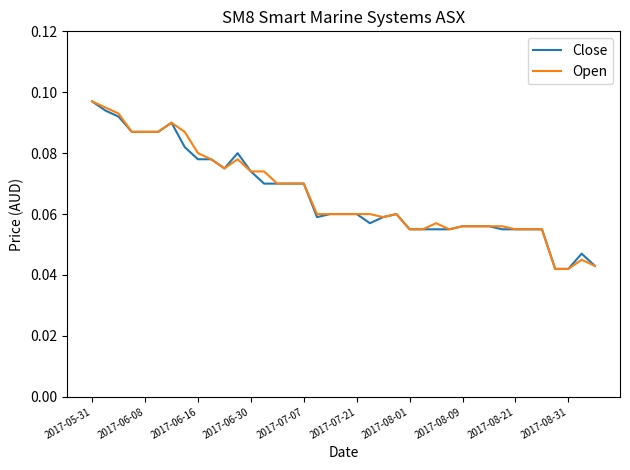

Is this an area chart (filled region under the line)?

No